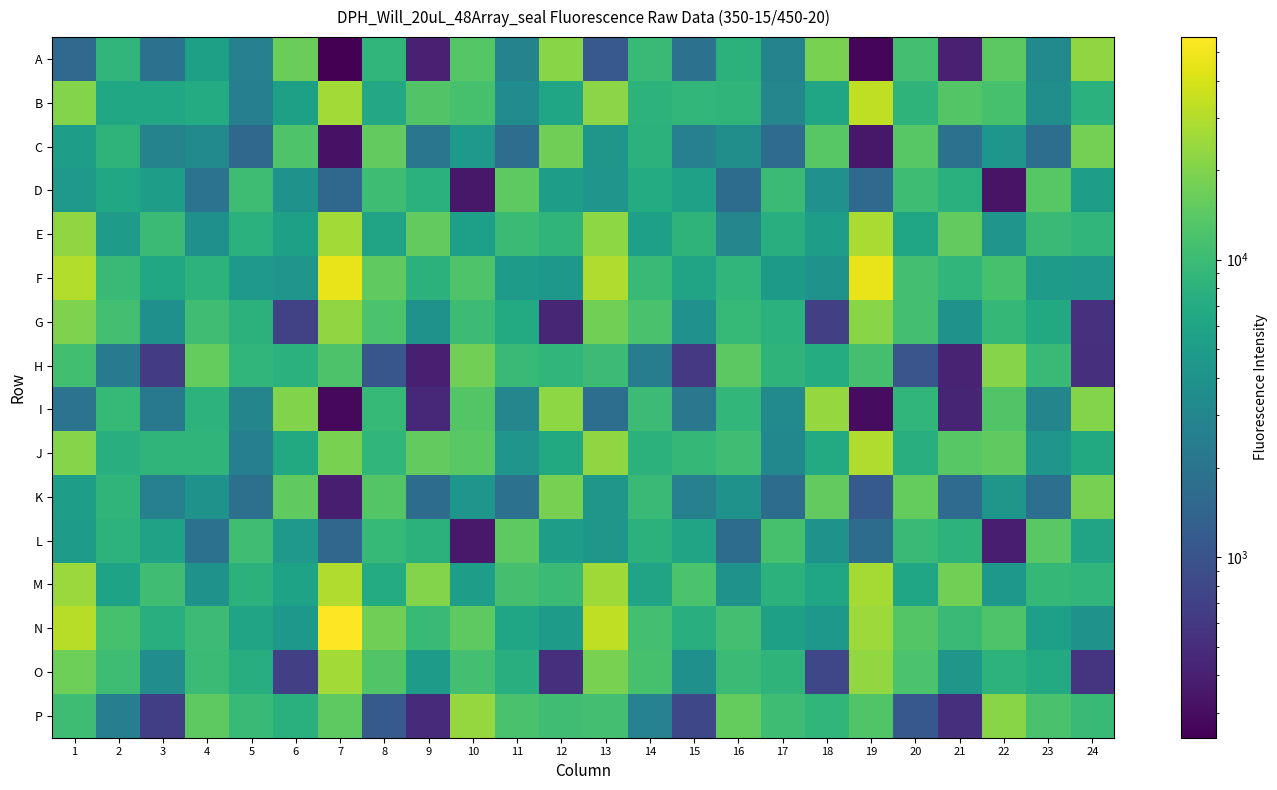

Reading left to right, transcribe all the data shown in this chart.

A: 1=1590	2=8724	3=1870	4=5341	5=2635	6=16711	7=247	8=8729	9=407	10=13389	11=2789	12=21193	13=1118	14=9746	15=1850	16=8029	17=2770	18=18846	19=268	20=11101	21=404	22=14213	23=3209	24=22645
B: 1=20266	2=6292	3=6279	4=6995	5=2564	6=5370	7=26181	8=6527	9=12858	10=11493	11=3370	12=6007	13=21800	14=8214	15=8918	16=8626	17=3026	18=6165	19=33614	20=8464	21=13148	22=11668	23=3586	24=7818
C: 1=5032	2=8429	3=2807	4=3303	5=1560	6=12572	7=322	8=15078	9=2096	10=4626	11=1702	12=17285	13=4318	14=8143	15=2642	16=3634	17=1628	18=13806	19=354	20=13832	21=1896	22=4237	23=1759	24=17981
D: 1=4584	2=6269	3=5041	4=1960	5=10497	6=3892	7=1530	8=10448	9=7971	10=353	11=14724	12=5093	13=4169	14=6959	15=5465	16=1689	17=9941	18=3841	19=1563	20=10473	21=7786	22=326	23=13676	24=5161
E: 1=22882	2=4992	3=10034	4=3736	5=7905	6=5434	7=26634	8=5865	9=15093	10=5221	11=9948	12=8589	13=22343	14=5286	15=8450	16=3070	17=7485	18=5096	19=27991	20=6136	21=15133	22=4141	23=9619	24=8774
F: 1=29907	2=9504	3=6224	4=8314	5=4570	6=4242	7=46477	8=14752	9=8120	10=12453	11=4979	12=4488	13=29646	14=9629	15=5887	16=8722	17=4718	18=4008	19=47254	20=10977	21=8811	22=11594	23=4963	24=4502
G: 1=19541	2=11050	3=3775	4=10511	5=8065	6=705	7=22950	8=11993	9=3912	10=10215	11=6762	12=447	13=17467	14=11769	15=3849	16=9399	17=7959	18=689	19=21457	20=11128	21=3940	22=9172	23=6695	24=535
H: 1=10792	2=2379	3=654	4=15591	5=8849	6=7851	7=12303	8=1058	9=397	10=17616	11=9456	12=8793	13=10278	14=2455	15=611	16=14413	17=8467	18=7143	19=11227	20=1042	21=422	22=21006	23=9815	24=523
I: 1=1940	2=9447	3=2219	4=8202	5=2946	6=20240	7=277	8=9278	9=461	10=13235	11=3030	12=22338	13=1737	14=10270	15=2172	16=8942	17=3306	18=23816	19=295	20=8775	21=431	22=12820	23=2899	24=20452
J: 1=21038	2=7342	3=8593	4=8664	5=2592	6=6728	7=18867	8=8736	9=15375	10=13874	11=4182	12=6627	13=22944	14=8130	15=9185	16=10586	17=3098	18=6801	19=29559	20=7471	21=13584	22=14833	23=4254	24=6662
K: 1=5110	2=8631	3=2646	4=3930	5=1823	6=14904	7=386	8=13135	9=1671	10=4232	11=1874	12=18414	13=4397	14=9476	15=2639	16=3897	17=1669	18=15256	19=1138	20=15463	21=1652	22=4346	23=1806	24=18494
L: 1=4891	2=8254	3=5672	4=1851	5=10693	6=4505	7=1475	8=9426	9=8032	10=356	11=14607	12=5005	13=4331	14=8077	15=5834	16=1677	17=11607	18=4017	19=1670	20=9780	21=8270	22=388	23=13903	24=5848
M: 1=24805	2=5700	3=10692	4=3951	5=8115	6=5759	7=29577	8=6941	9=20432	10=5037	11=11206	12=9929	13=25663	14=5910	15=12125	16=3975	17=8028	18=5982	19=26811	20=6113	21=17730	22=4489	23=9098	24=8691
N: 1=31595	2=11538	3=7337	4=10254	5=5805	6=4483	7=56004	8=17161	9=9479	10=14659	11=6059	12=4979	13=33255	14=11186	15=7578	16=11013	17=5349	18=4423	19=25212	20=13015	21=9666	22=12447	23=5281	24=3990
O: 1=16890	2=10484	3=3563	4=9900	5=7324	6=692	7=26607	8=12866	9=4842	10=11069	11=7577	12=526	13=18869	14=11633	15=3731	16=10035	17=8376	18=792	19=23259	20=11972	21=4404	22=8247	23=6734	24=568
P: 1=10293	2=2517	3=678	4=14558	5=9701	6=7735	7=14609	8=1144	9=485	10=23655	11=11762	12=10716	13=11089	14=2764	15=793	16=15661	17=10424	18=8769	19=12866	20=1103	21=520	22=21214	23=11722	24=9504